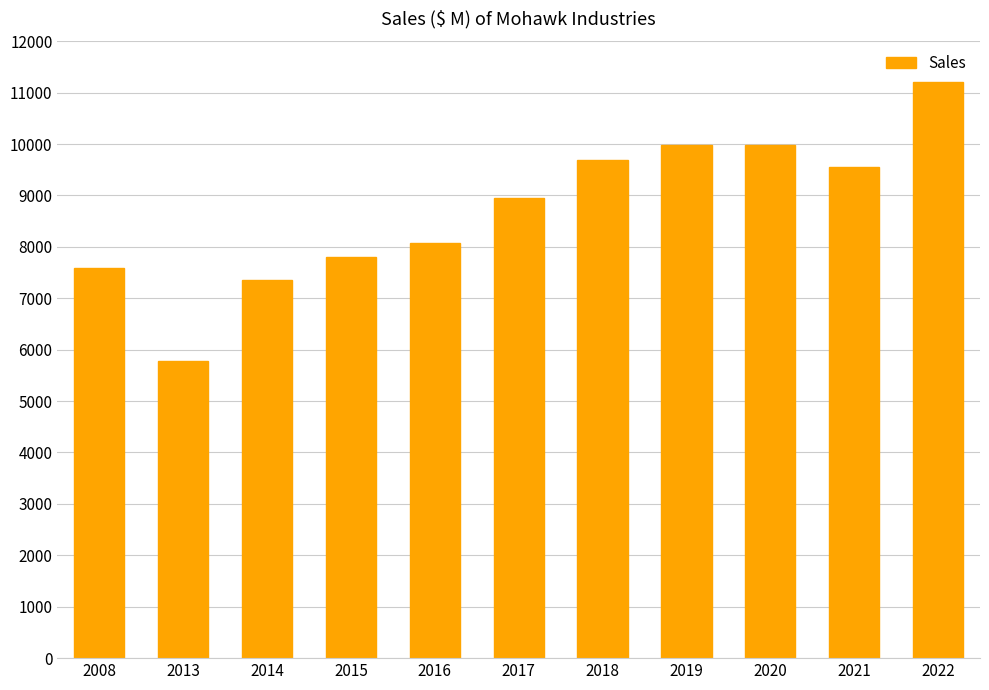

What is the ratio of the value at 2013 to the value at 2020?

0.6